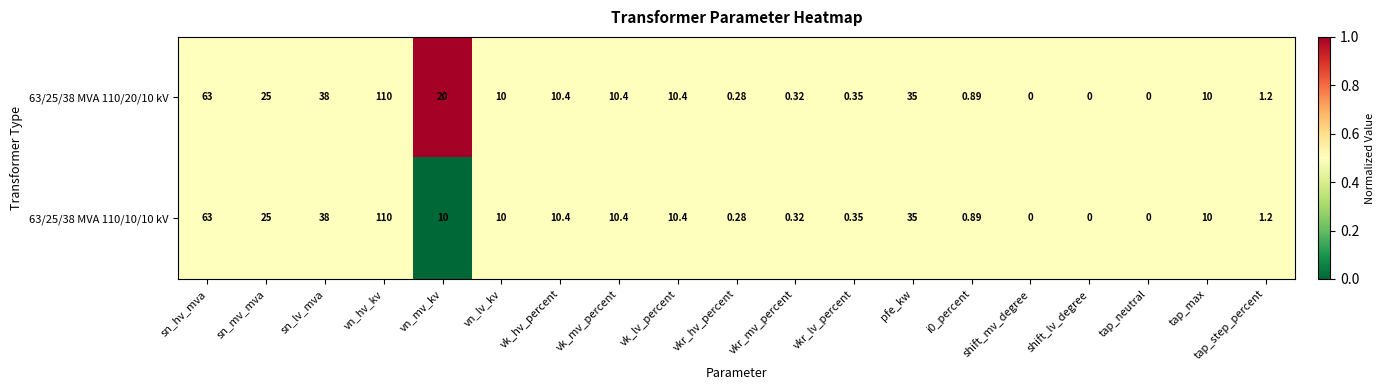

How many values in the 63/25/38 MVA 110/20/10 kV series are below 10?

8